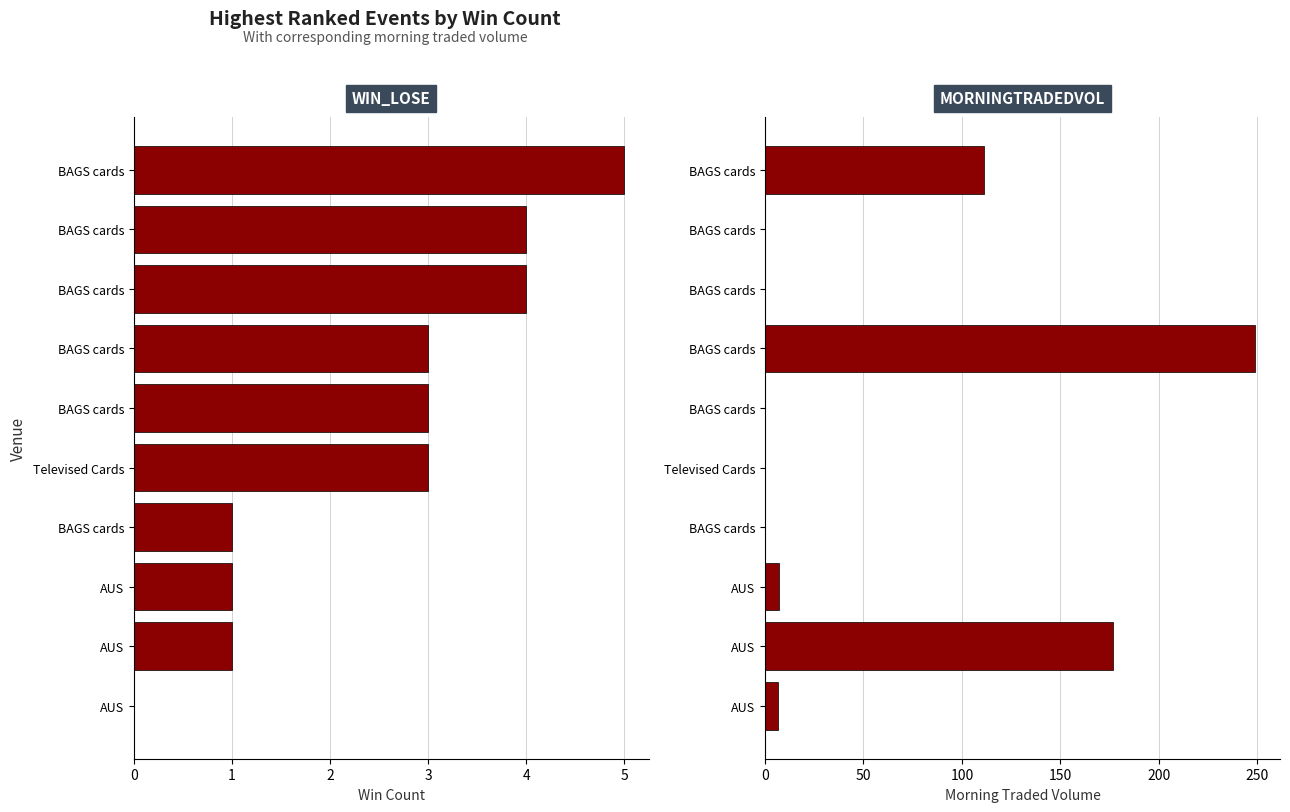

What is the highest value of the WIN_LOSE series?

5.0